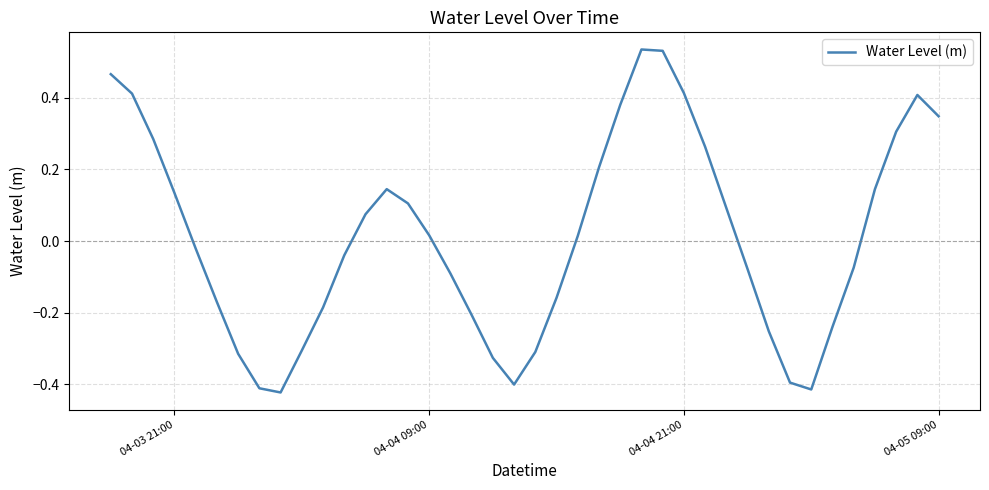

What is the difference between the maximum and minimum values?

1.0